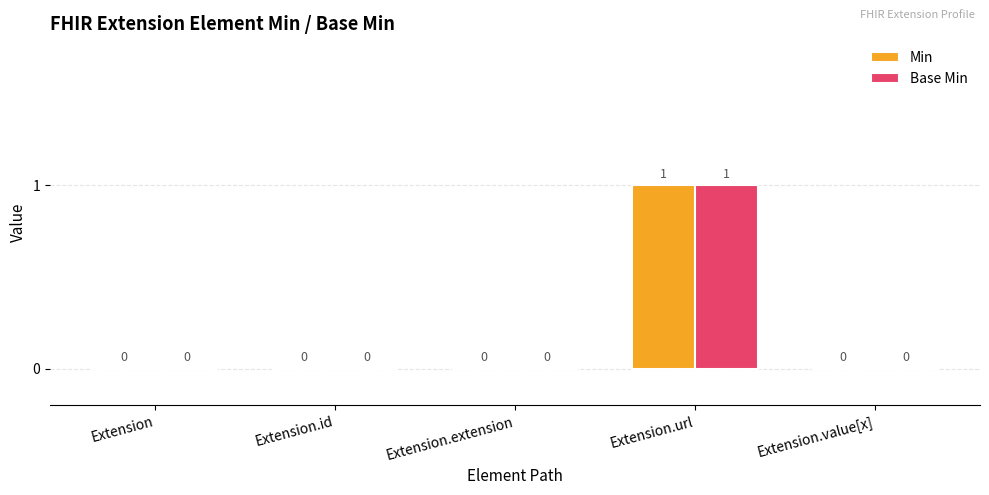

The Min series shows 0 at Extension.value[x]. True or false?

True